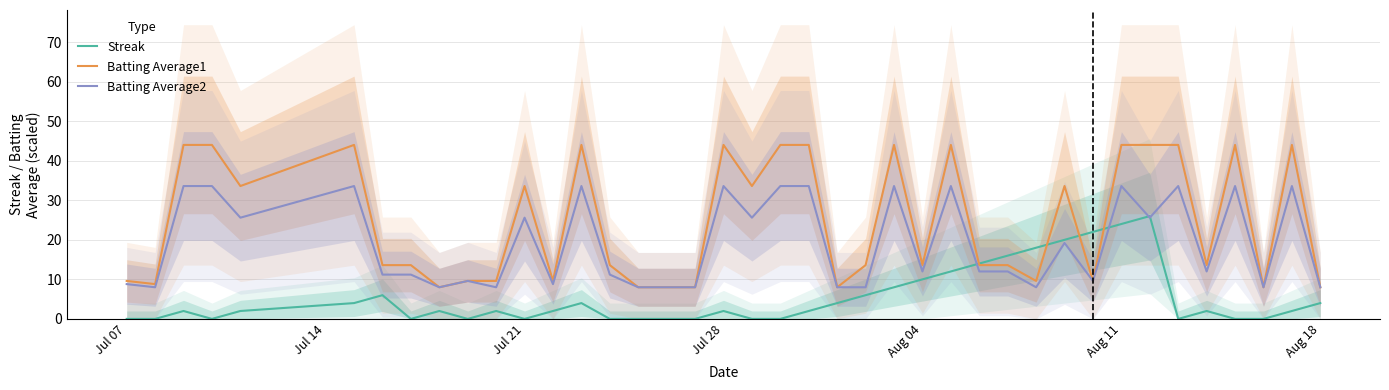

What is the difference between the maximum and minimum values in the Batting Average2 series?

25.6